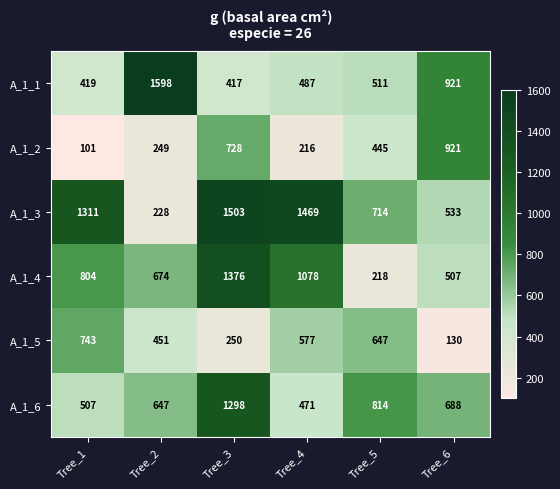

At which label is A_1_2 closest to 511?

Tree_5